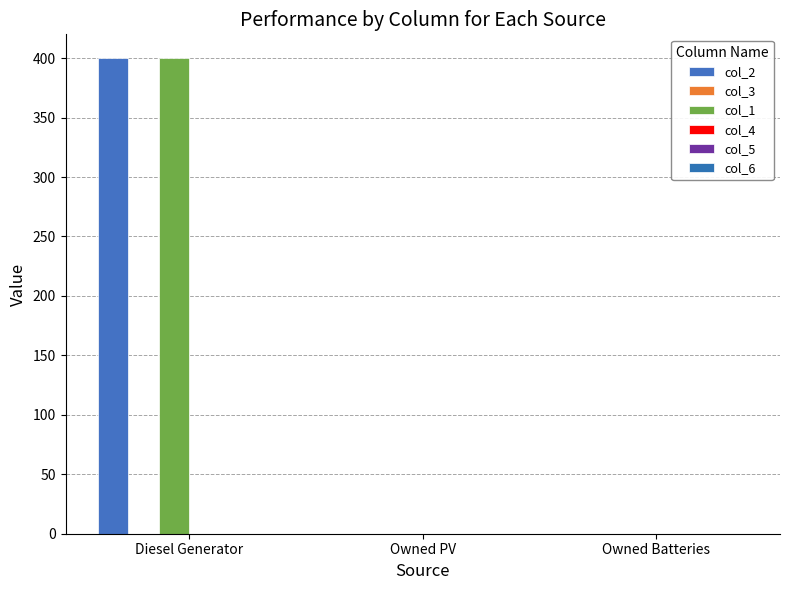

Are the bars grouped side by side (vs. stacked)?

Yes